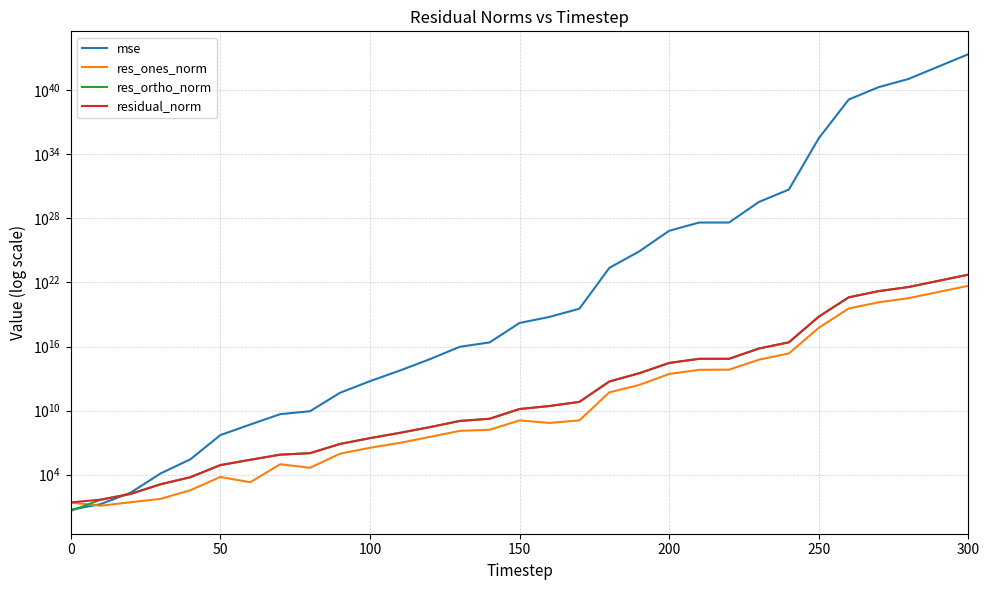

List the series in order of their peak value, lowest first.

res_ones_norm, res_ortho_norm, residual_norm, mse